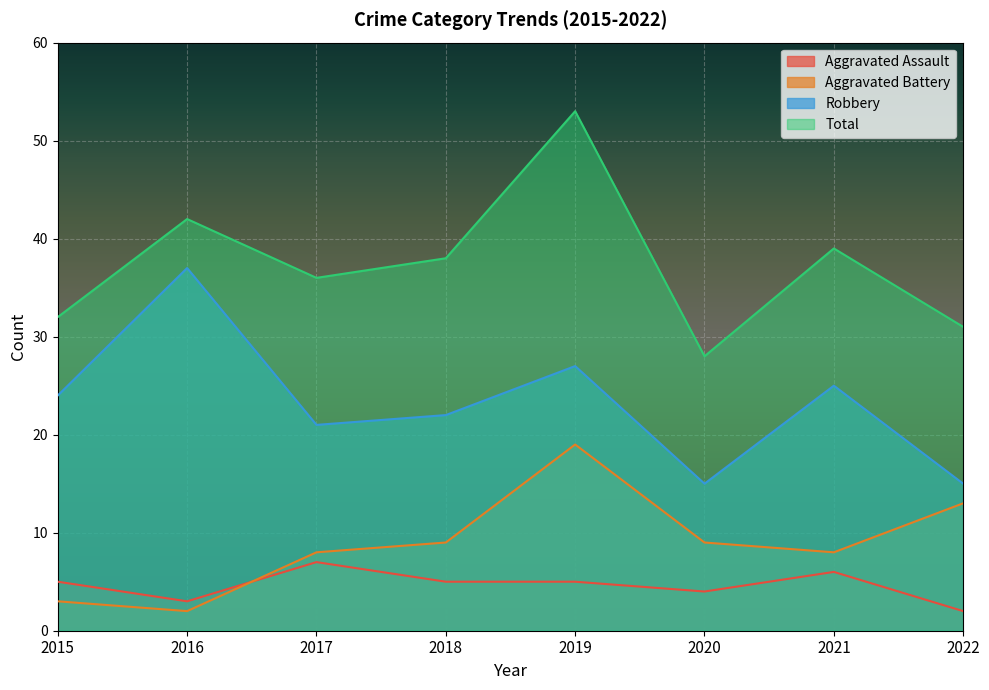

Which series changed the most between 2020 and 2022?

Aggravated Battery